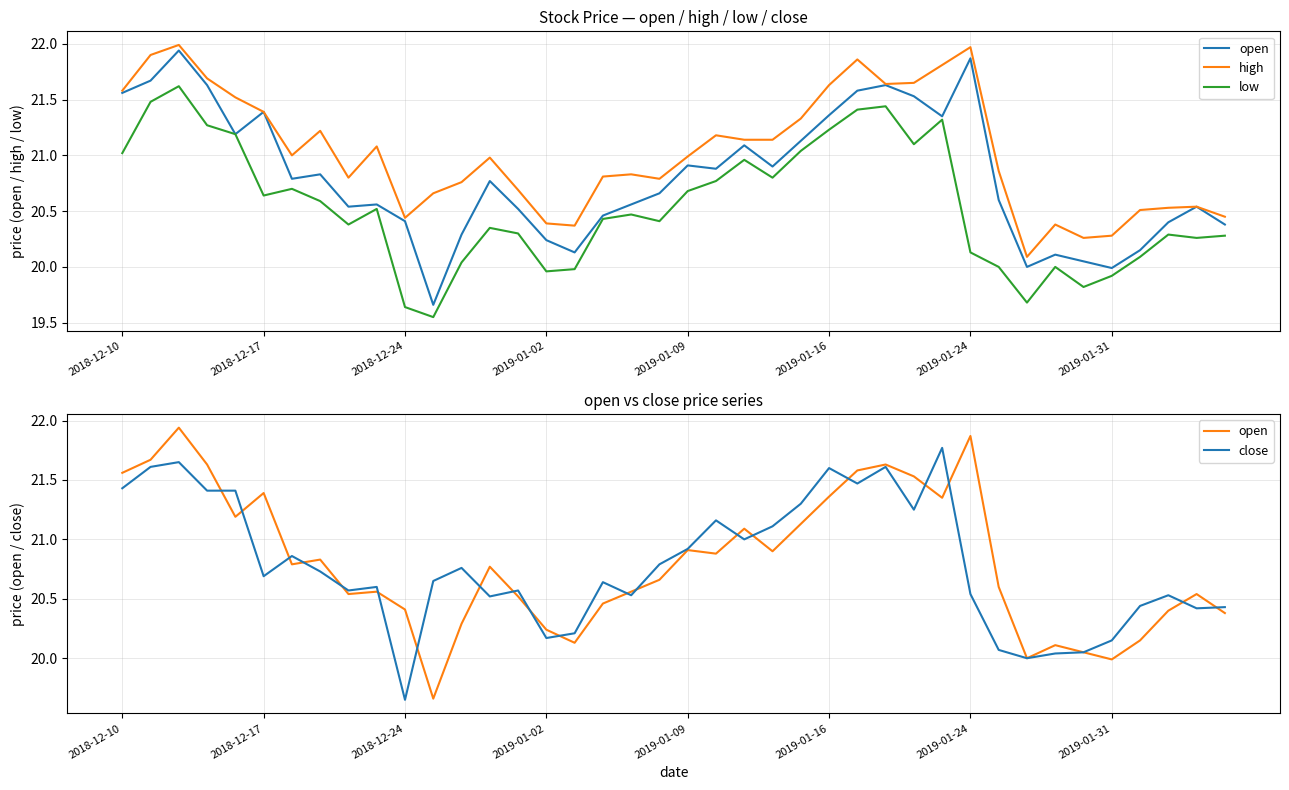

How many interior local peaks does the close series have?

11